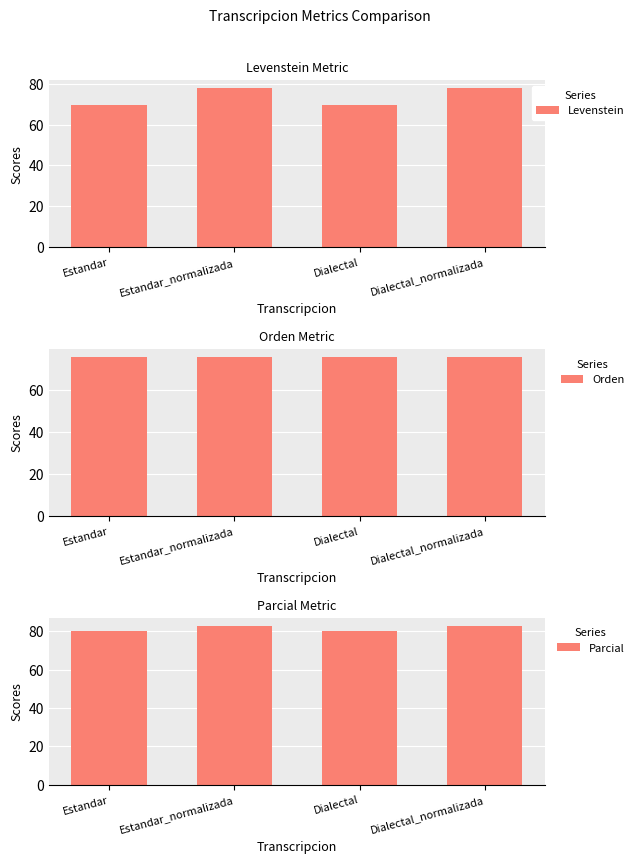

The Orden series shows 100.9 at Estandar_normalizada. True or false?

False